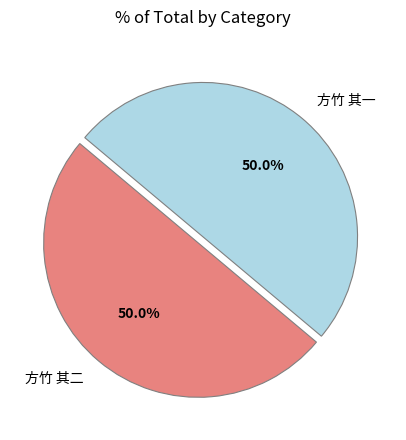

To the nearest percent, what percentage of the pie is 方竹 其二?

50%